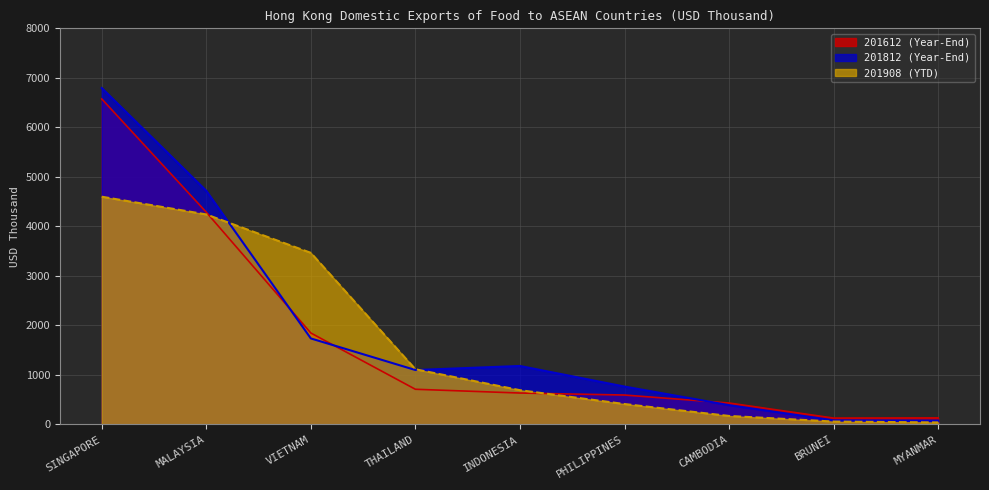

What value does the 201612 (Year-End) series have at BRUNEI?

129.3